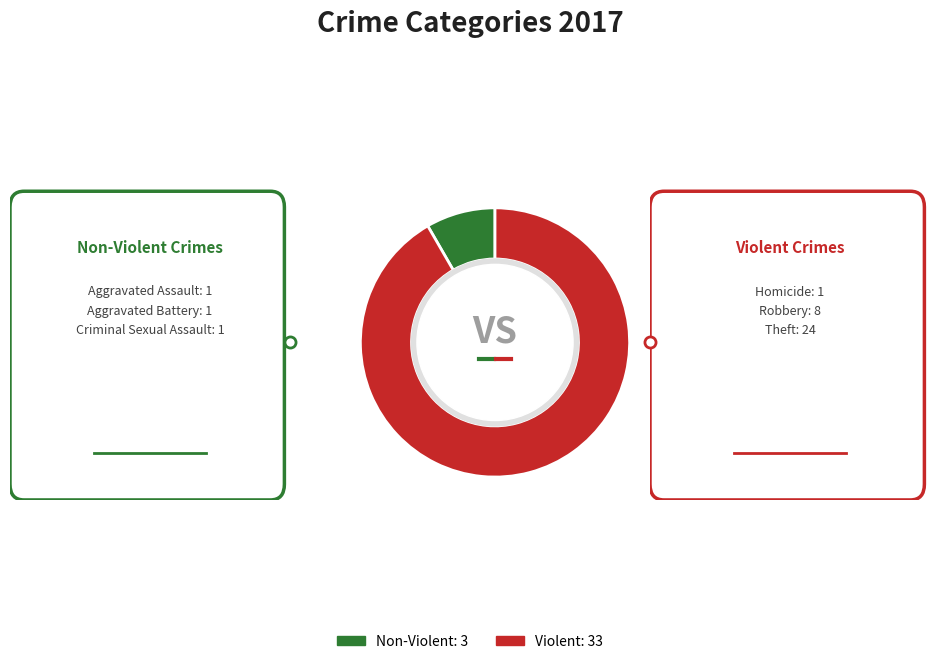

Between Non-Violent: 3 and Violent: 33, which is larger?

Violent: 33